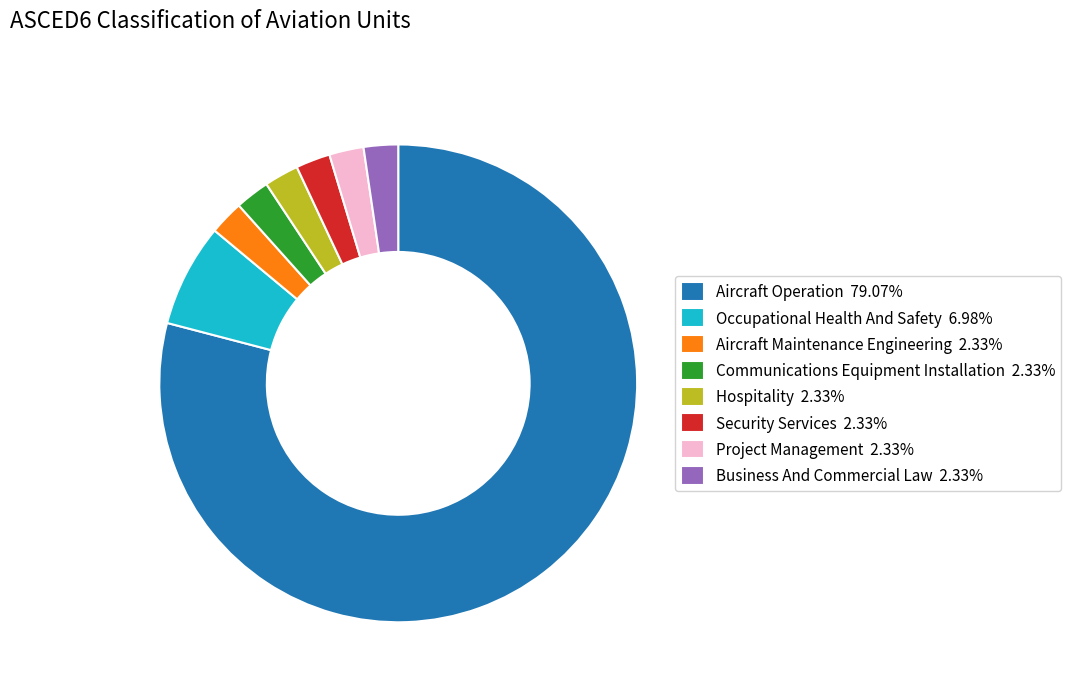

Is the sum of Aircraft Maintenance Engineering and Security Services greater than half?

No